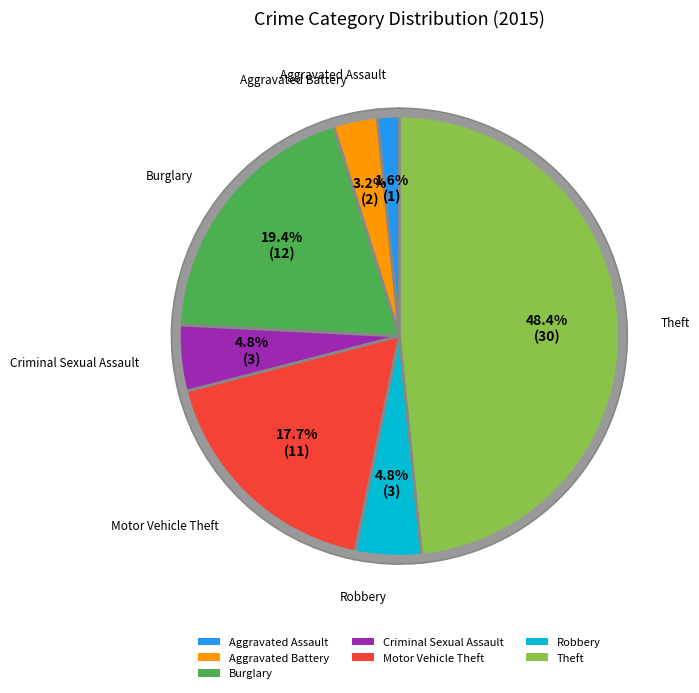

Do Burglary and Theft together represent more than half of the pie?

Yes